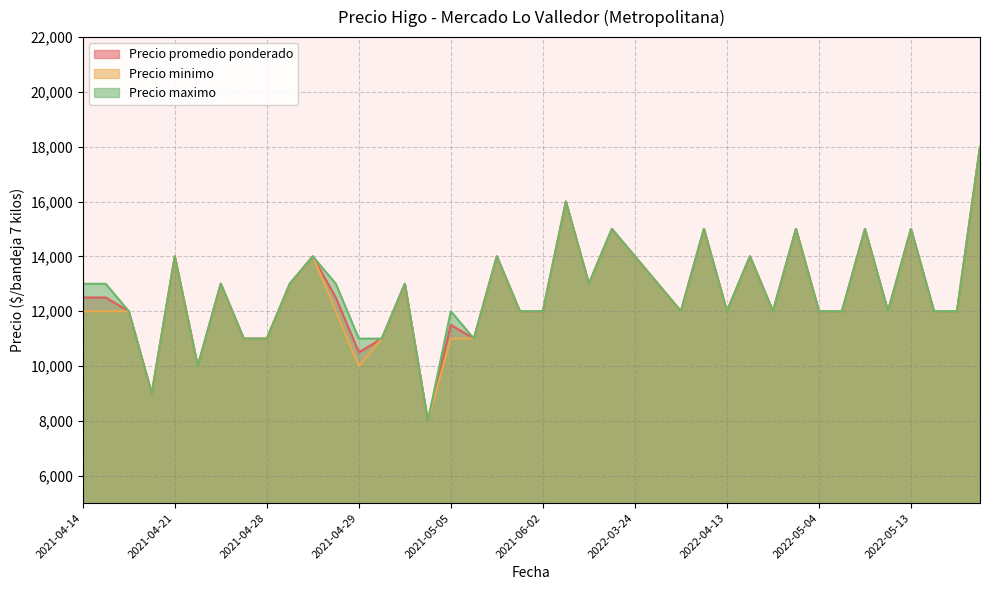

Read the Precio maximo value at 2021-05-19, to the nearest 100.

14000